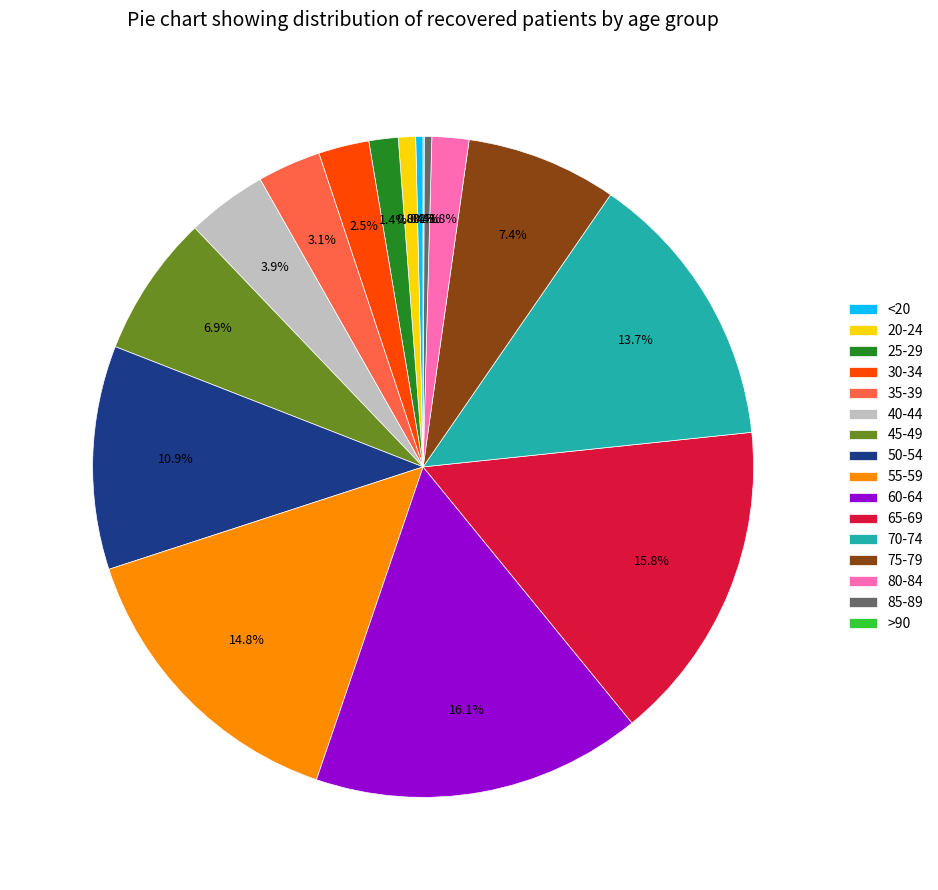

Is the sum of 40-44 and 30-34 greater than half?

No